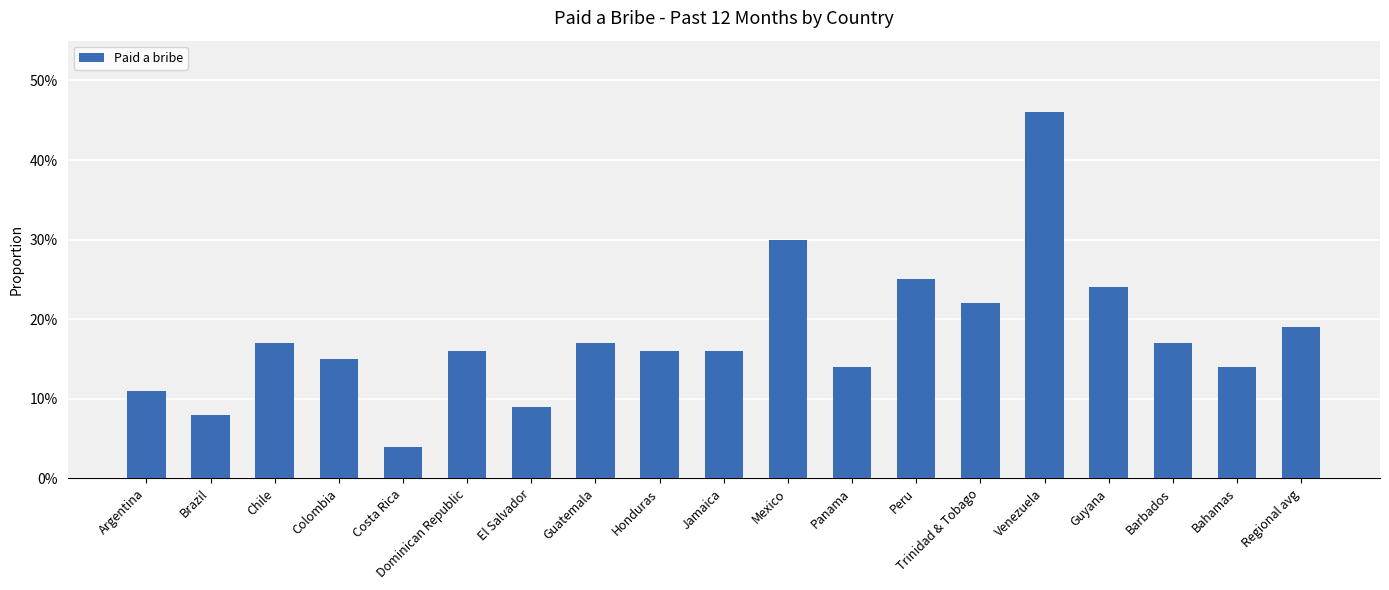

What is the difference between the maximum and minimum values?

0.4